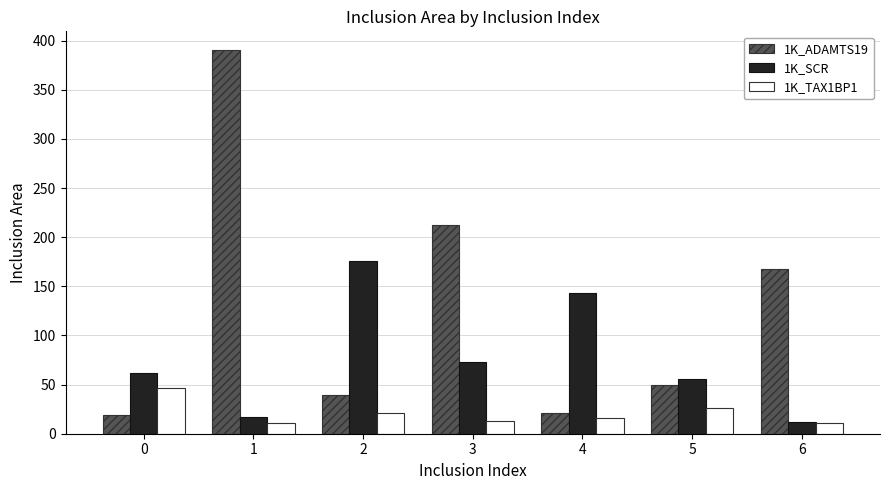

Reading right to left, transcribe all the data shown in this chart.

1K_ADAMTS19: 168	50	21	212	39	390	19
1K_SCR: 12	56	143	73	176	17	62
1K_TAX1BP1: 11	26	16	13	21	11	47